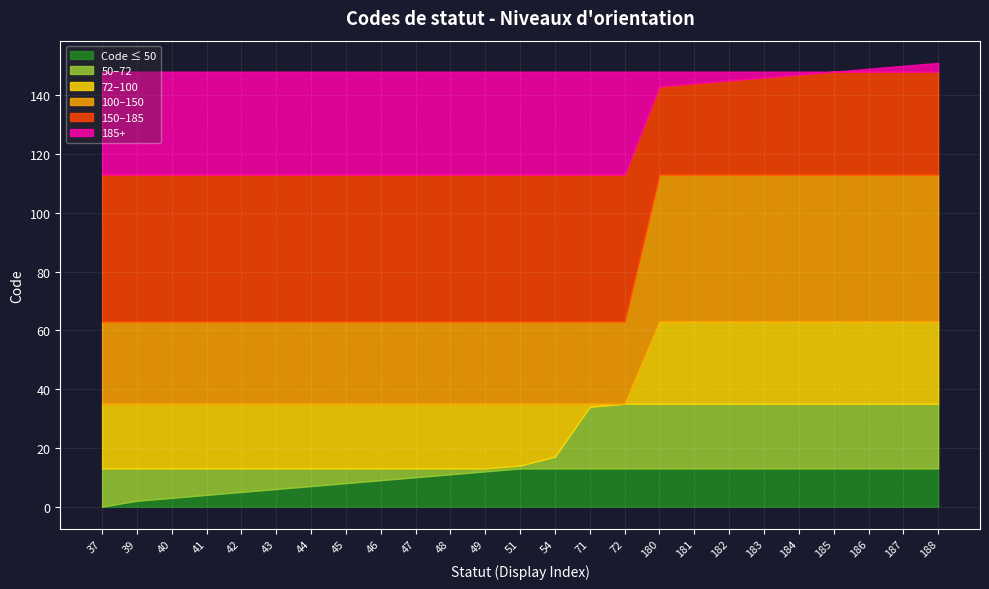

The chart shows a value of 15 at 40. True or false?

False